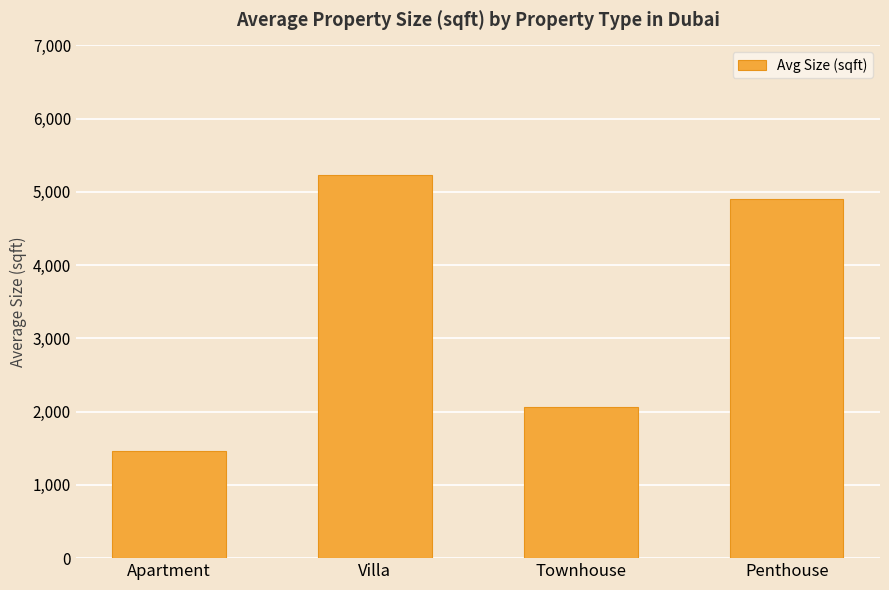

What is the ratio of the value at Townhouse to the value at Apartment?

1.4